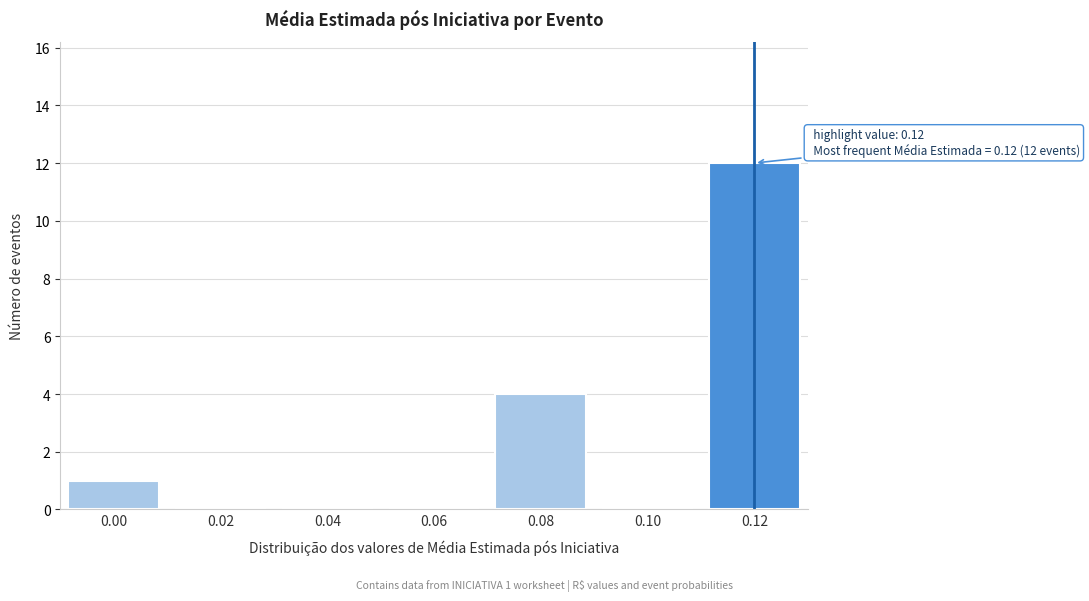

Reading left to right, transcribe all the data shown in this chart.

0.00=1	0.02=0	0.04=0	0.06=0	0.08=4	0.10=0	0.12=12